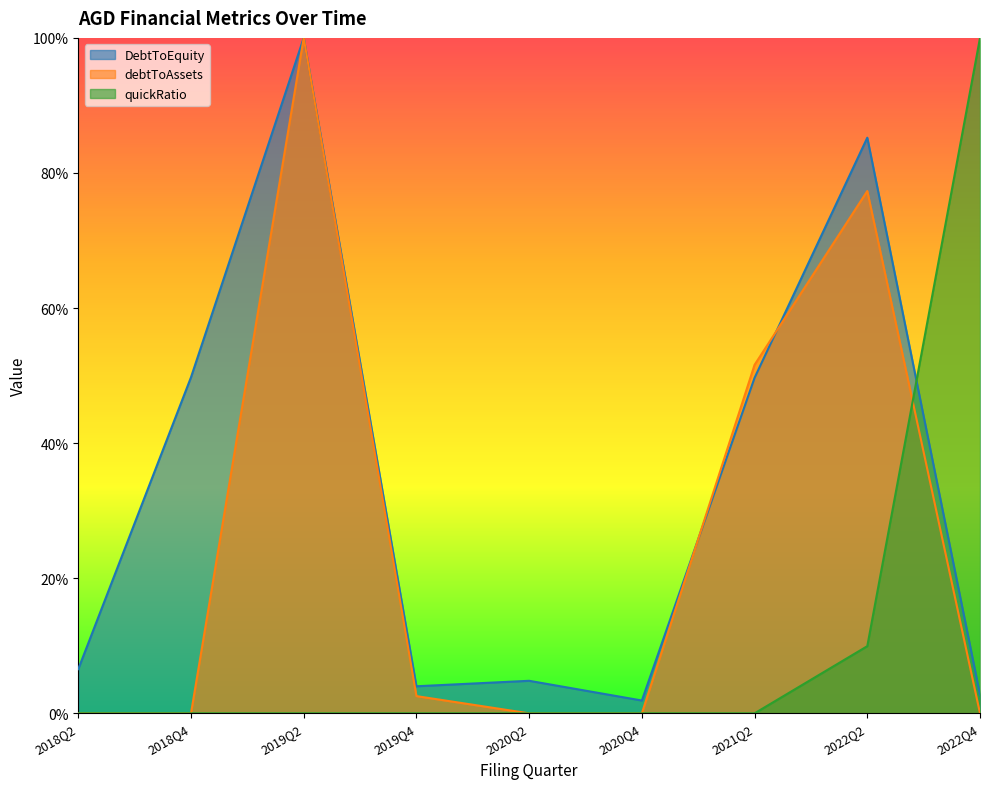

Does the chart have visible grid lines?

No